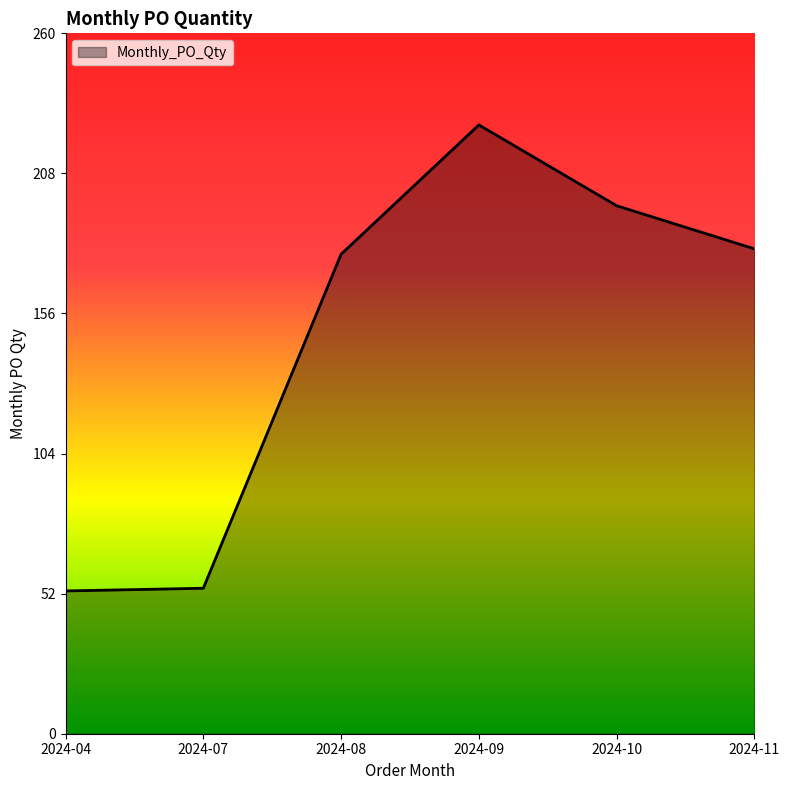

What is the difference between the maximum and minimum values?

173